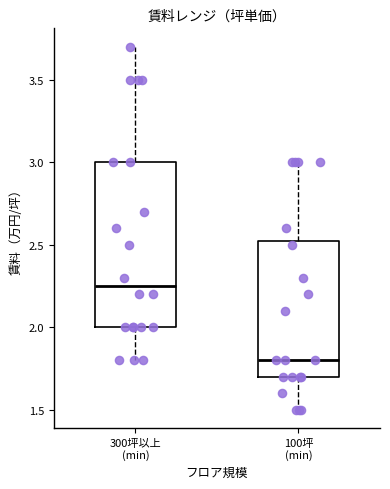

Reading left to right, transcribe this box plot: for each box, give where its median line is, the range the box spans, and where its two whiskers end, as read against the y-axis. The values are not printed on the chart, so give them approximately, as read against the axis.

300坪以上 (min): median 2.25, box 2.00 to 3.00, whiskers 1.80 to 3.70
100坪 (min): median 1.80, box 1.70 to 2.55, whiskers 1.50 to 3.00